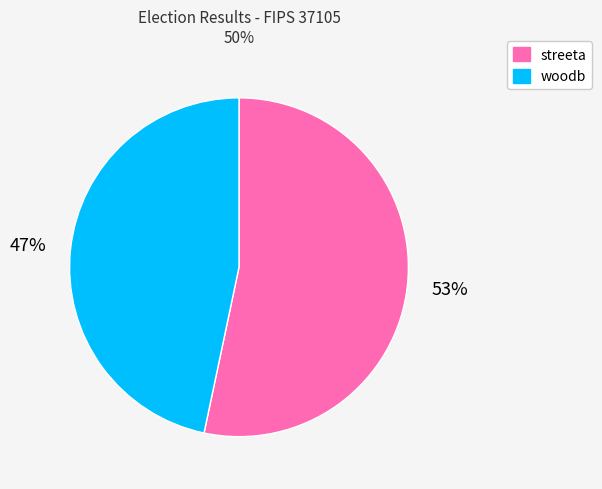

The woodb slice represents 55% of the pie. True or false?

False